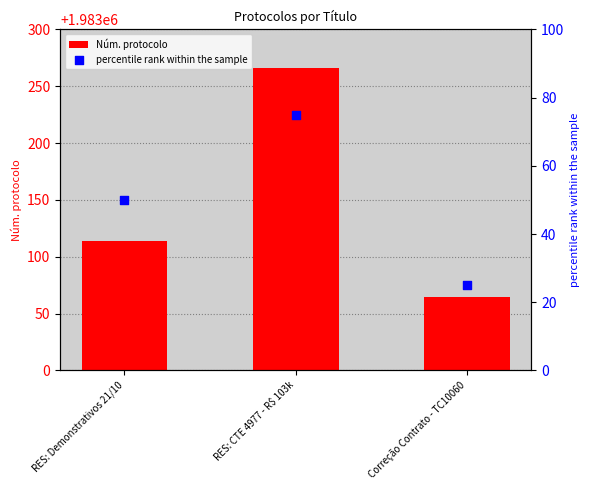

At which category is the sum across all series the highest?

RES: CTE 4977 - R$ 103k